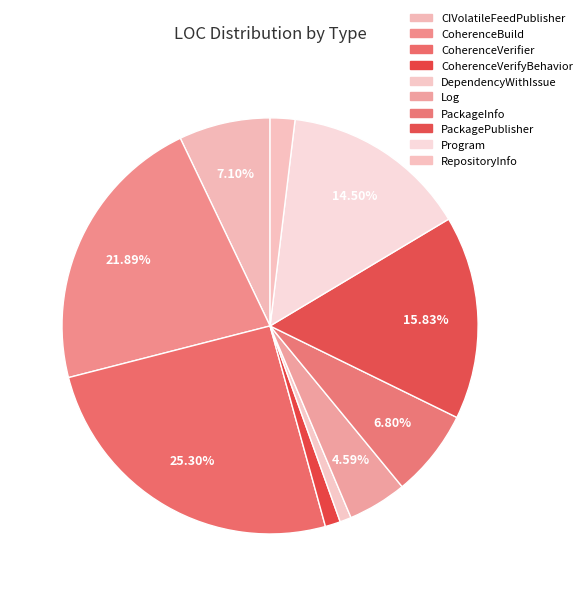

How many slices are in this pie chart?

10